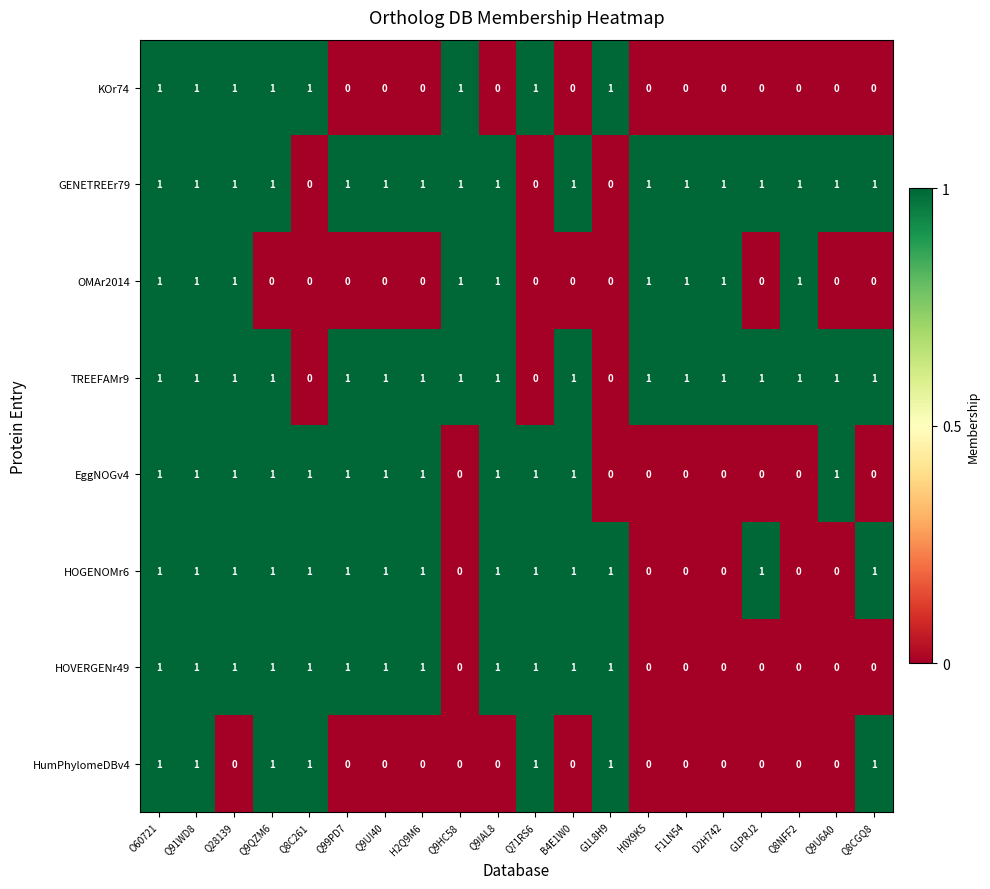

How many series are shown in this chart?

8